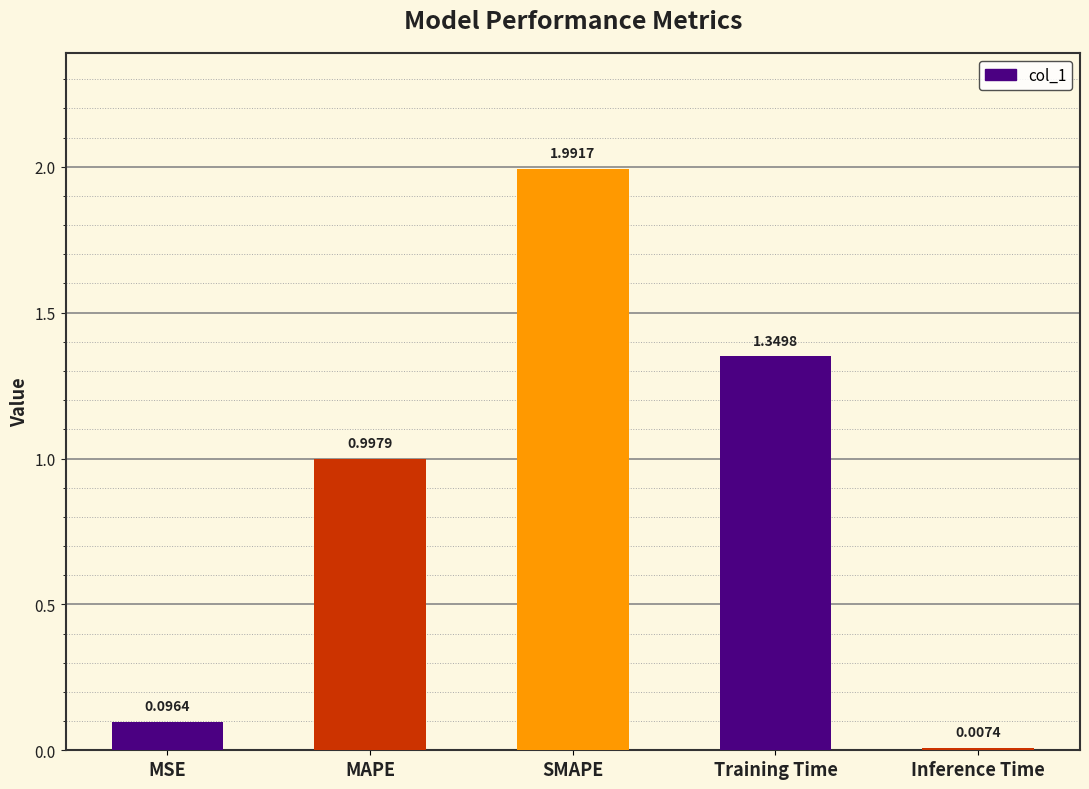

What is the label of the 5th bar from the left?

Inference Time